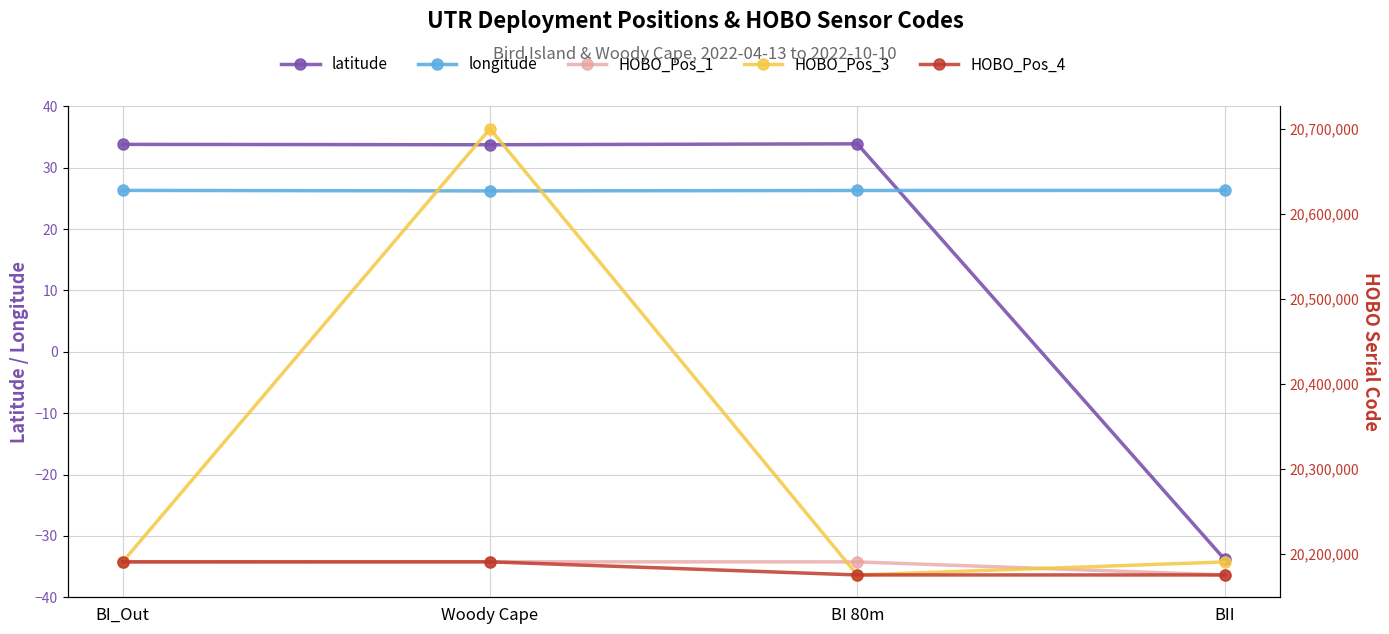

Read the longitude value at BI_Out.

26.3